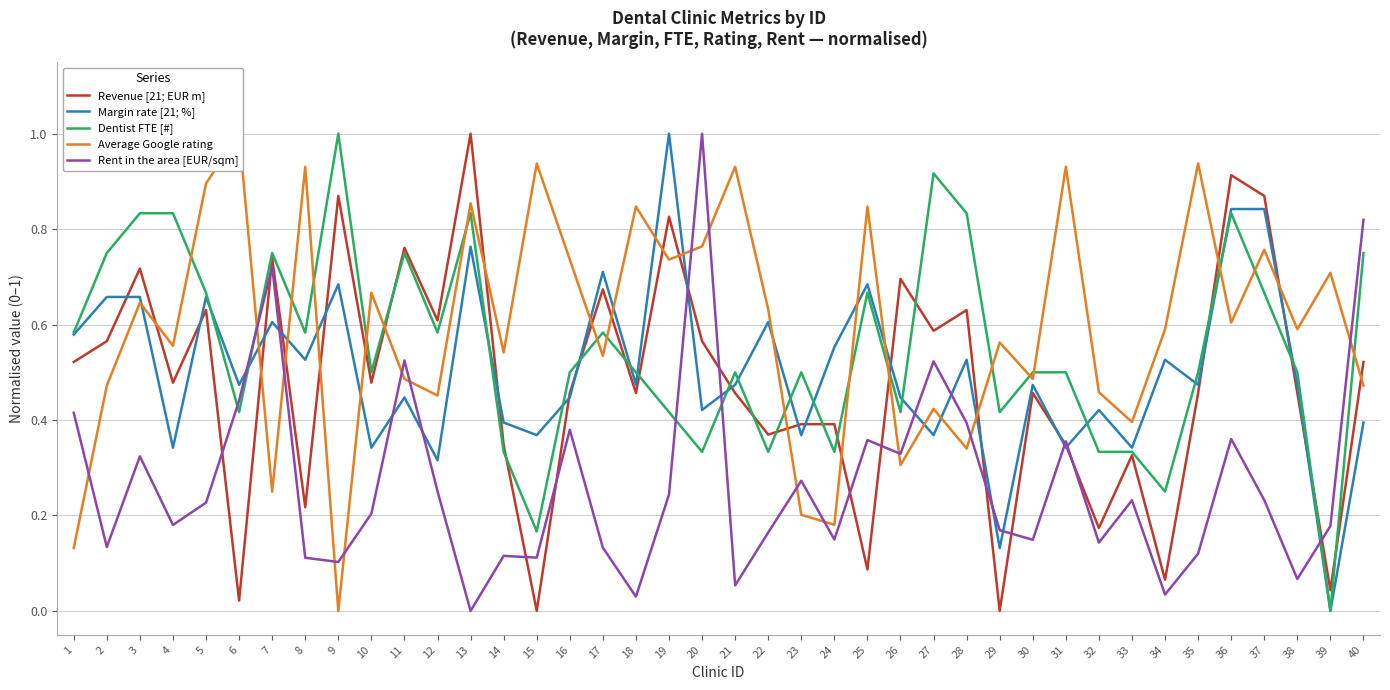

Read the Dentist FTE [#] value at 5.

0.7